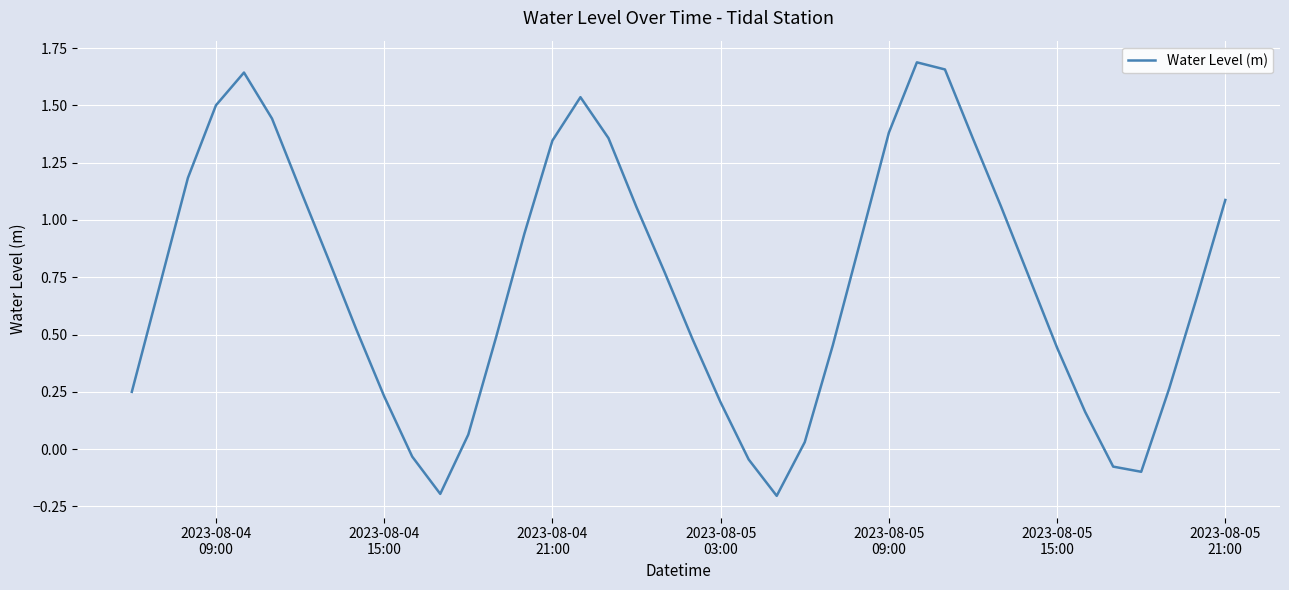

True or false: there are more than 0 points higher than both neighbors.

True